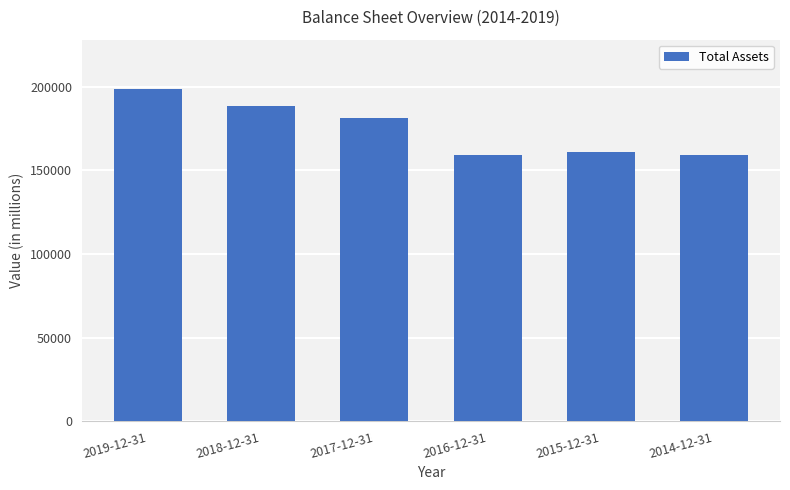

What is the difference between the values at 2015-12-31 and 2014-12-31?

2081